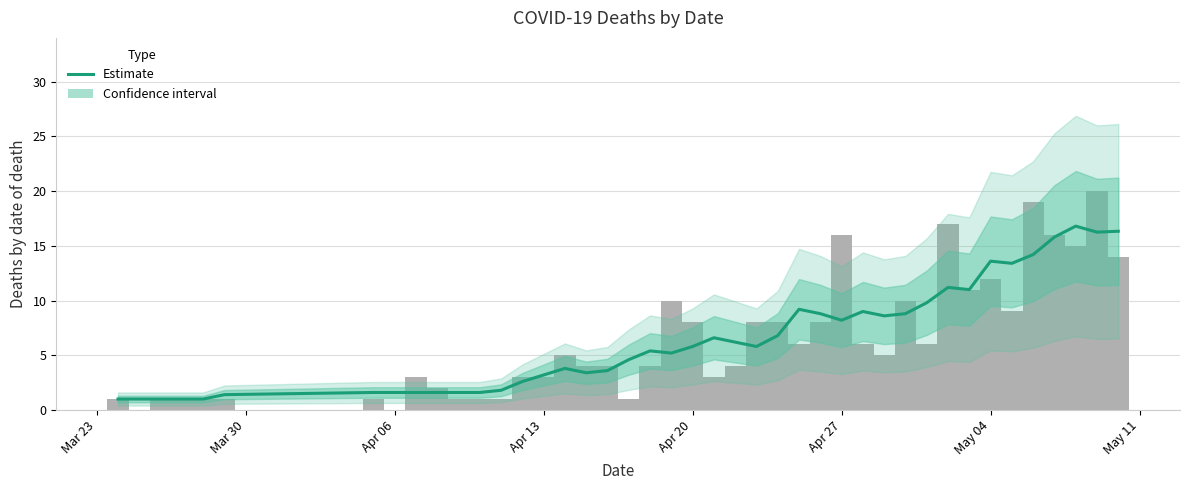

What is the difference between the second highest and minimum values?

15.3